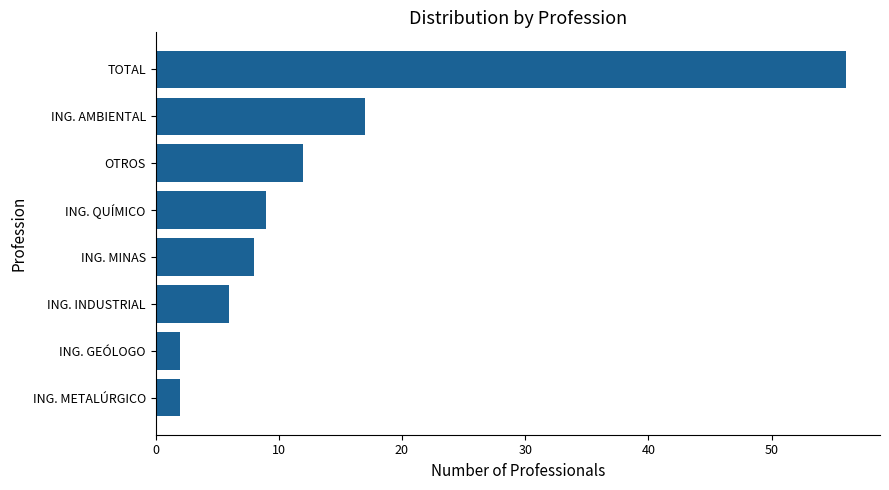

Reading top to bottom, extract all data points from this chart.

56	17	12	9	8	6	2	2